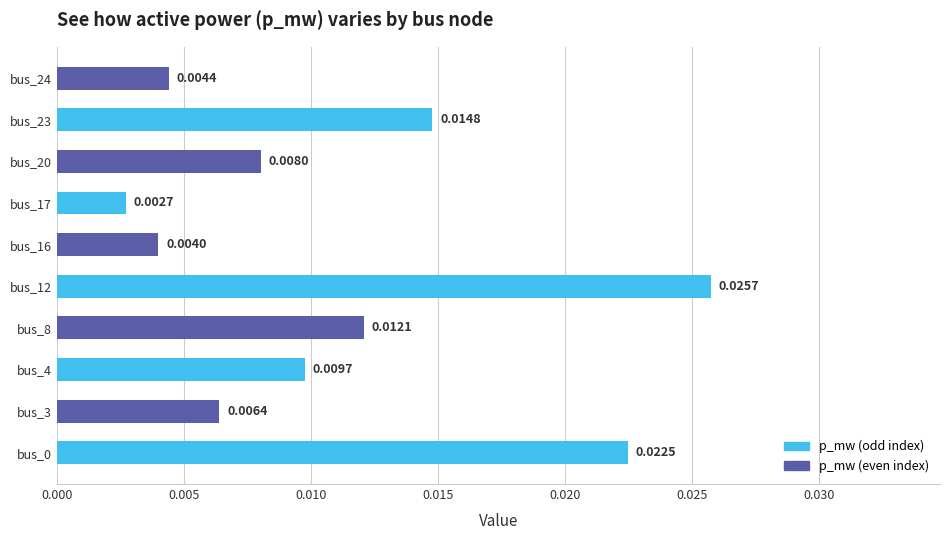

Which has a higher value, bus_23 or bus_4?

bus_23